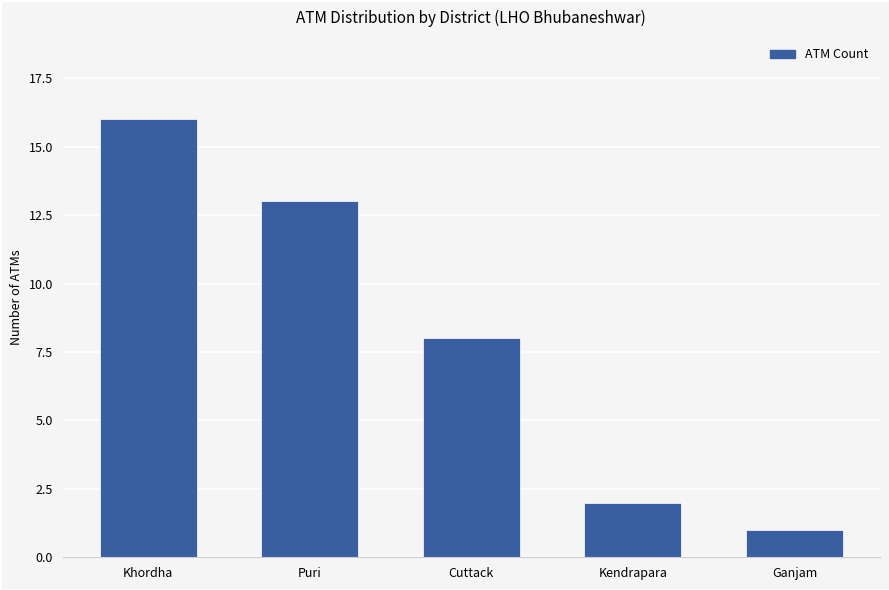

How many categories are shown in the chart?

5